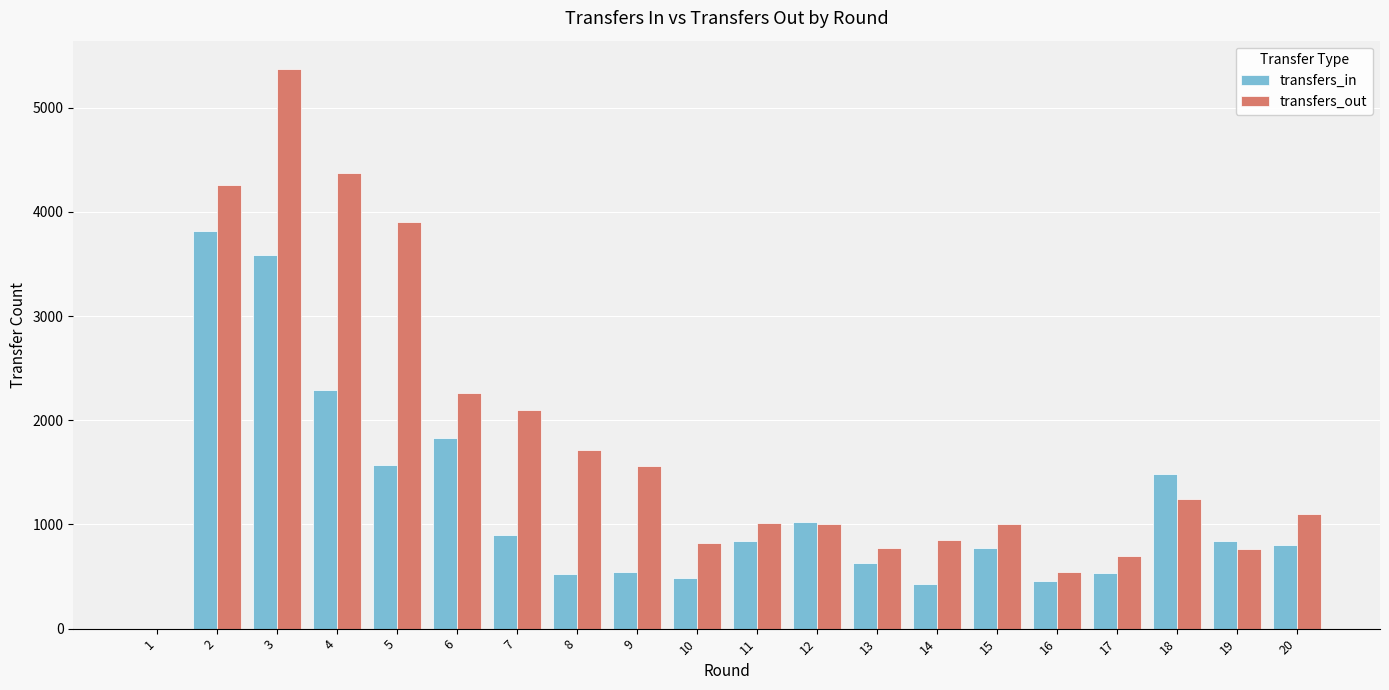

Which series has the largest range (max minus min)?

transfers_out